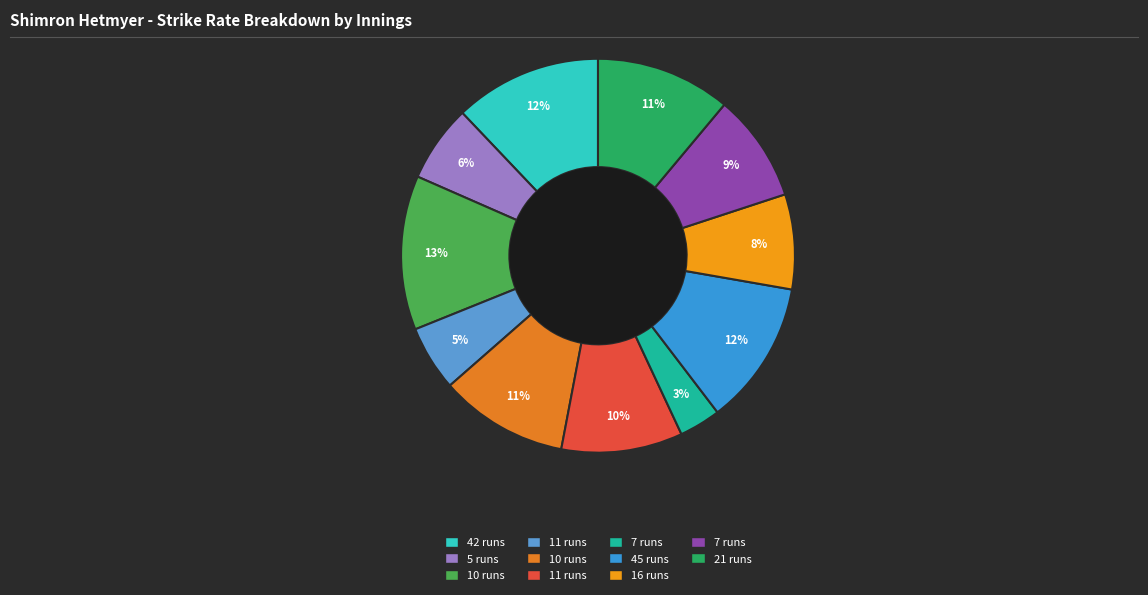

Rank the categories by value from highest to lowest.

10, 42, 45, 21, 10, 11, 7, 16, 5, 11, 7